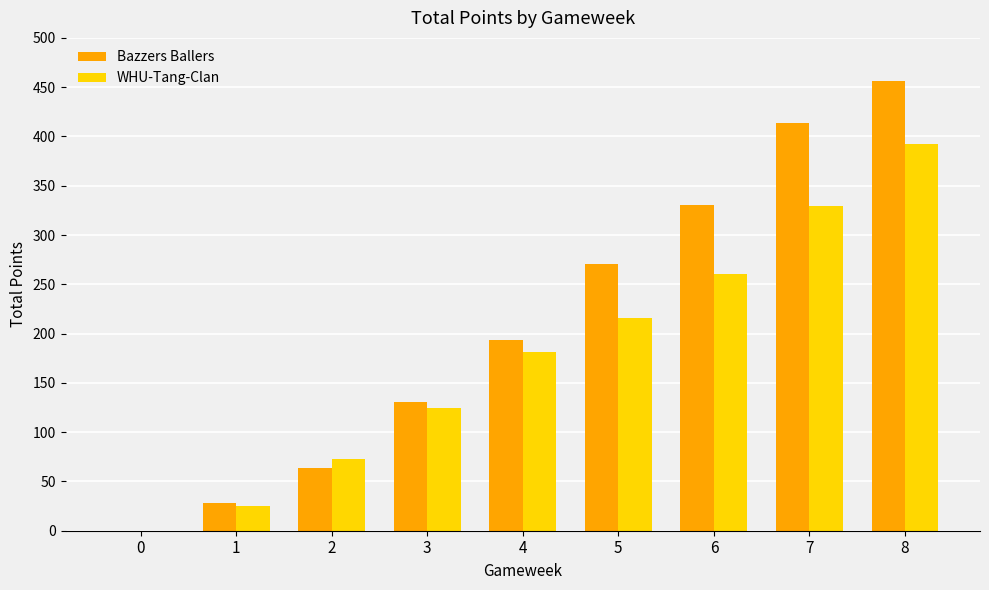

The Bazzers Ballers series shows 548 at 6. True or false?

False